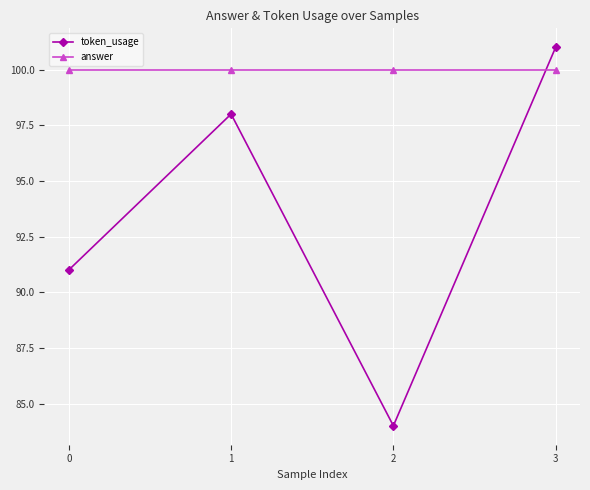

Reading left to right, transcribe all the data shown in this chart.

token_usage: 0=91	1=98	2=84	3=101
answer: 0=100	1=100	2=100	3=100